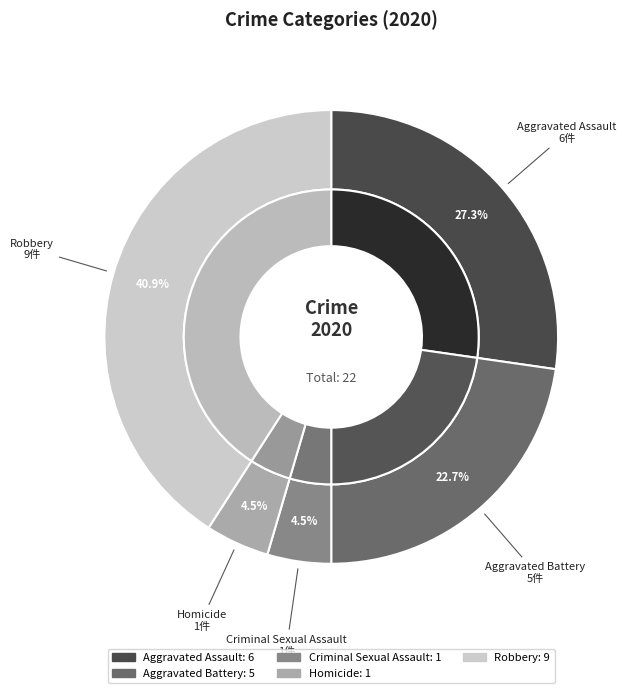

Is it true that Robbery is 47% of the pie?

False